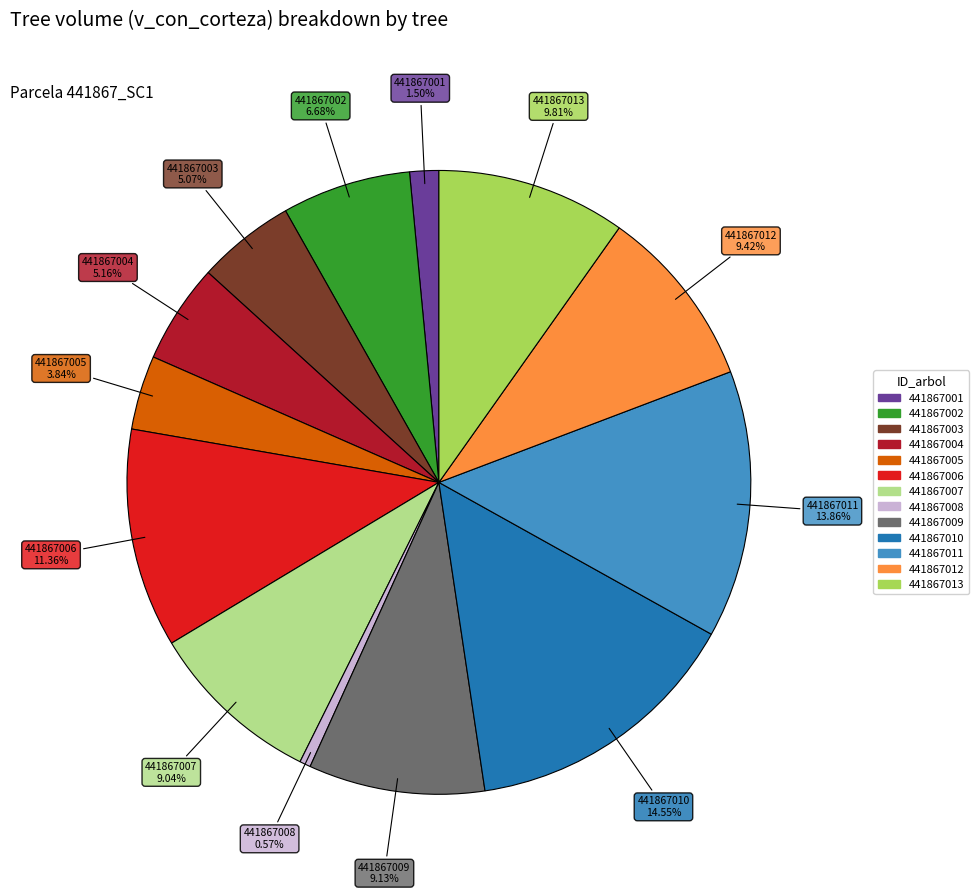

The 441867010 slice represents 4% of the pie. True or false?

False